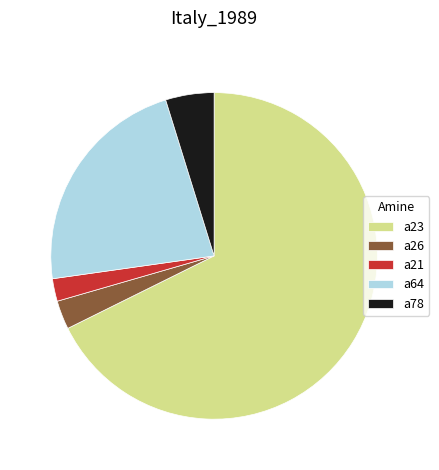

What is the smallest slice in the pie chart?

a21